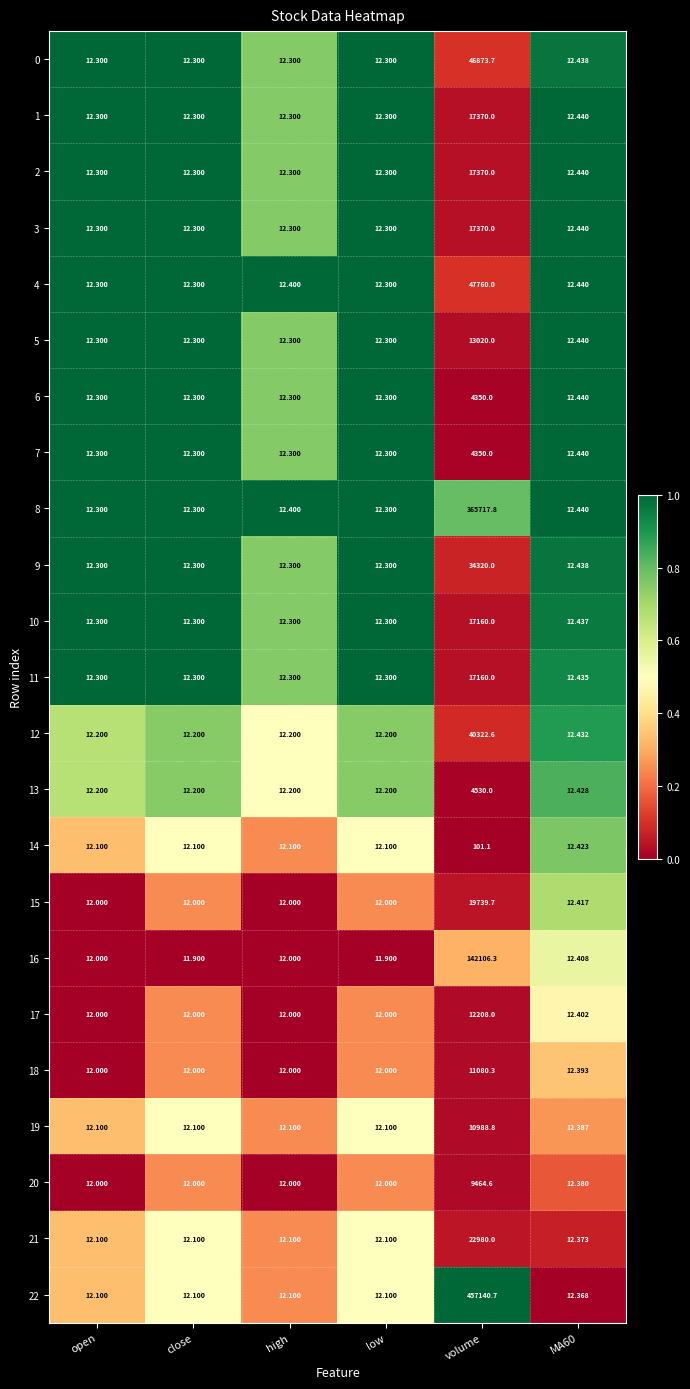

At which category does the chart reach its peak across all series?

volume